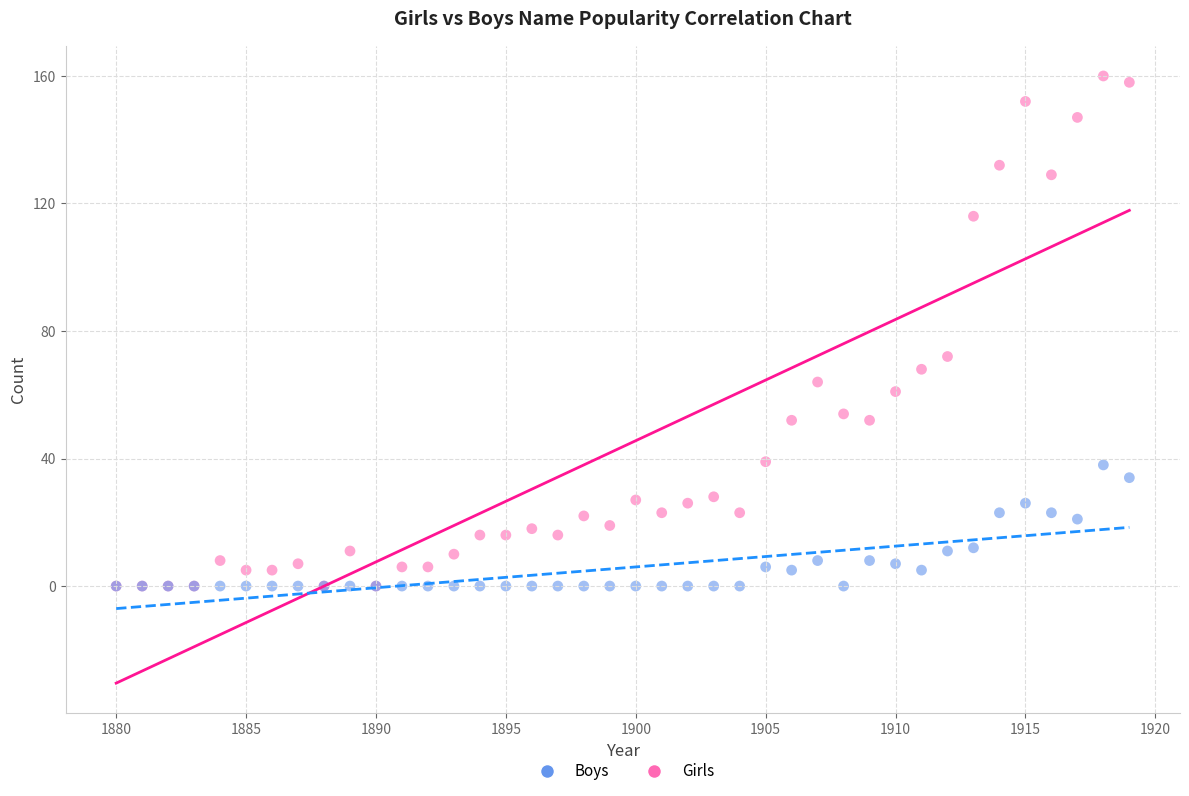

Across all series, what Y value is closest to 80?

72